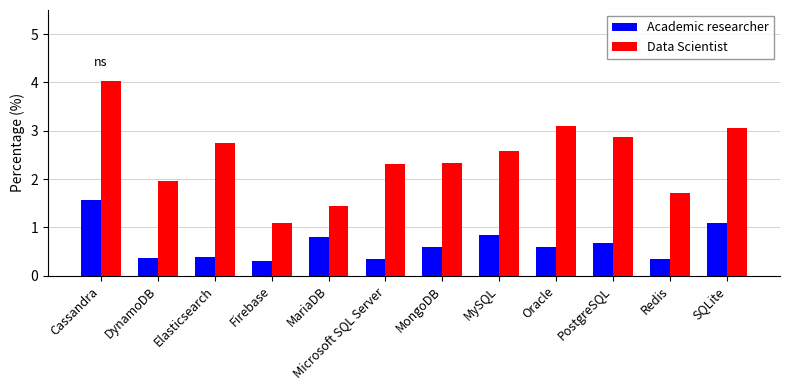

What is the difference between the maximum and minimum values in the Data Scientist series?

3.0